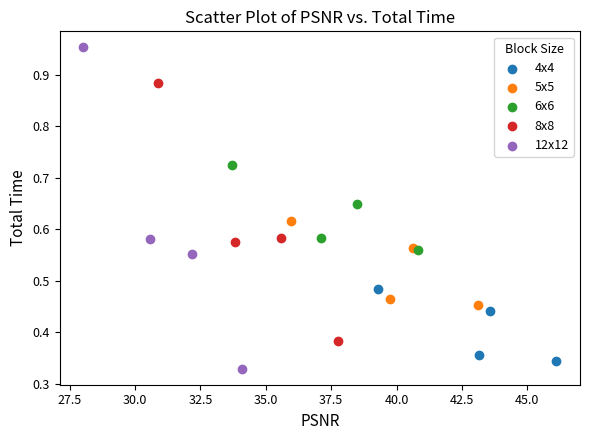

Which series has the widest spread of Y values?

12x12